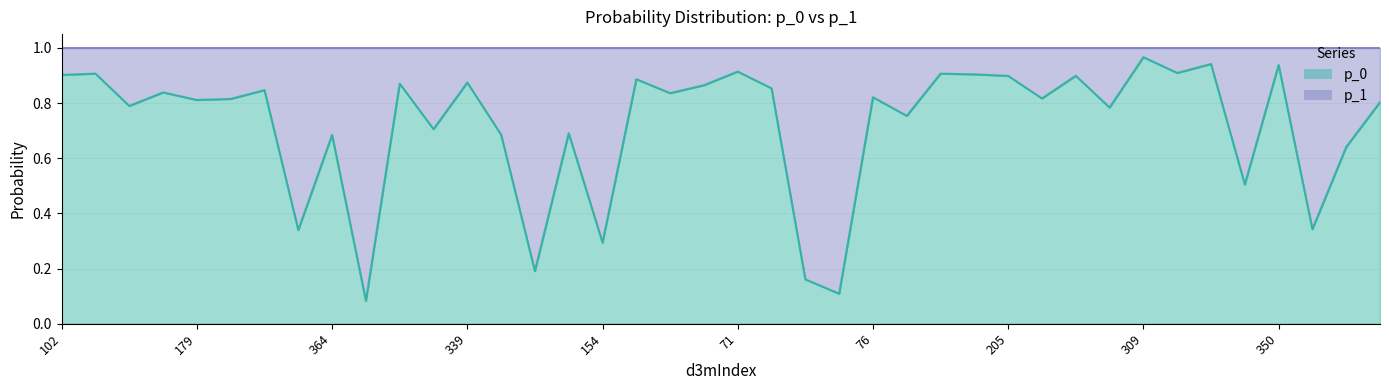

Does the chart display data point markers on the line(s)?

No